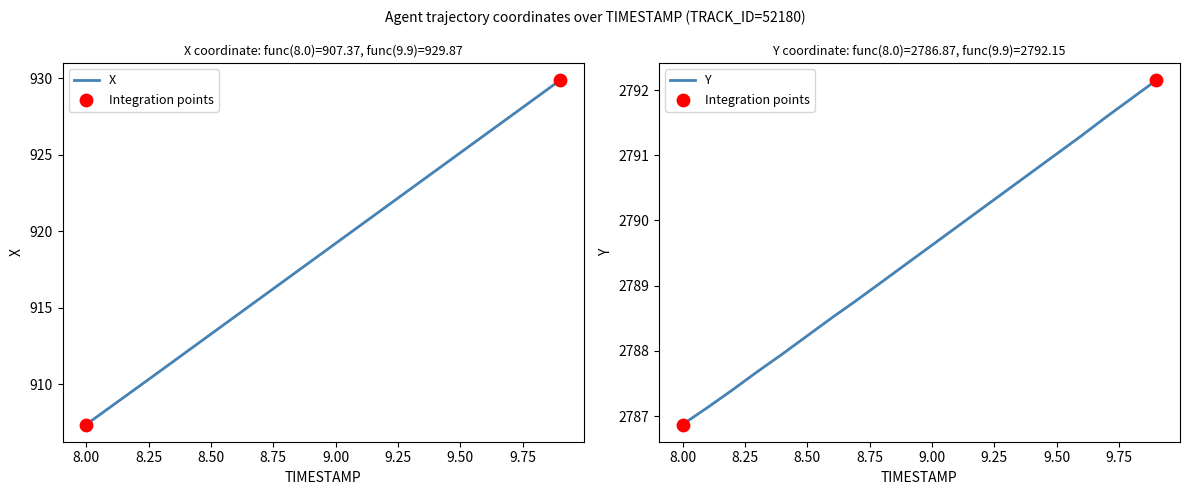

Is the value of Y at 8.9 greater than the value of X at 8.1?

Yes